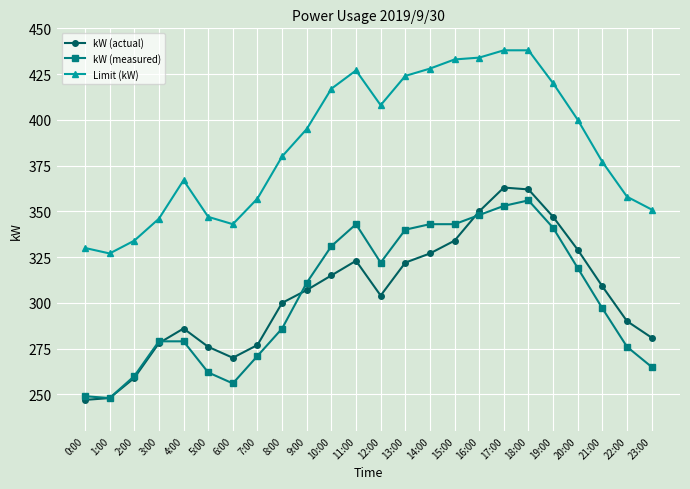

True or false: Limit (kW) has a value of 438 at 17:00.

True